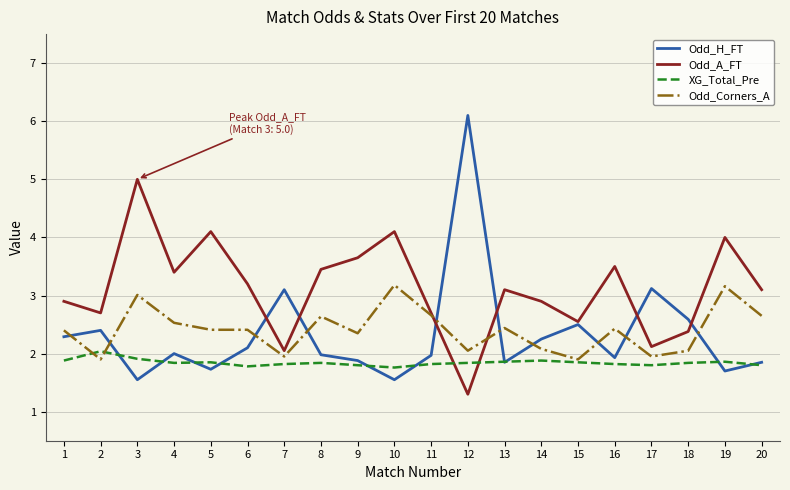

Is this an area chart (filled region under the line)?

No